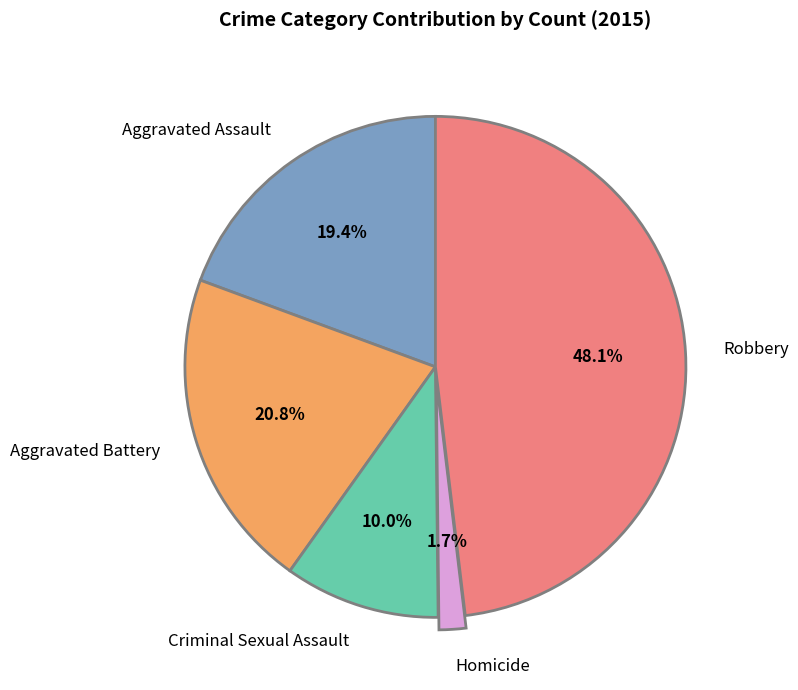

Between Criminal Sexual Assault and Aggravated Battery, which is larger?

Aggravated Battery